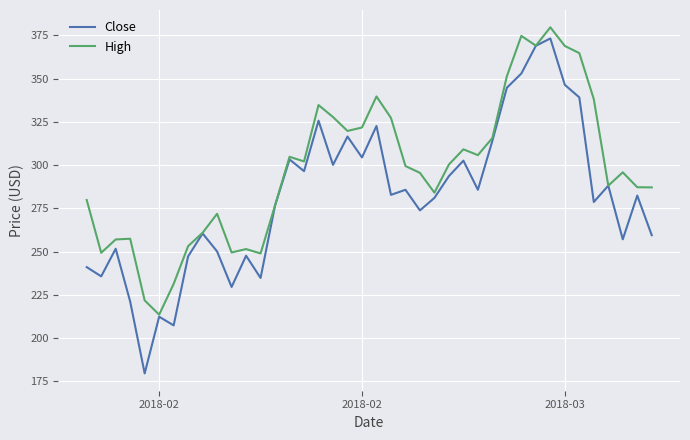

What is the highest value of the High series?

379.7